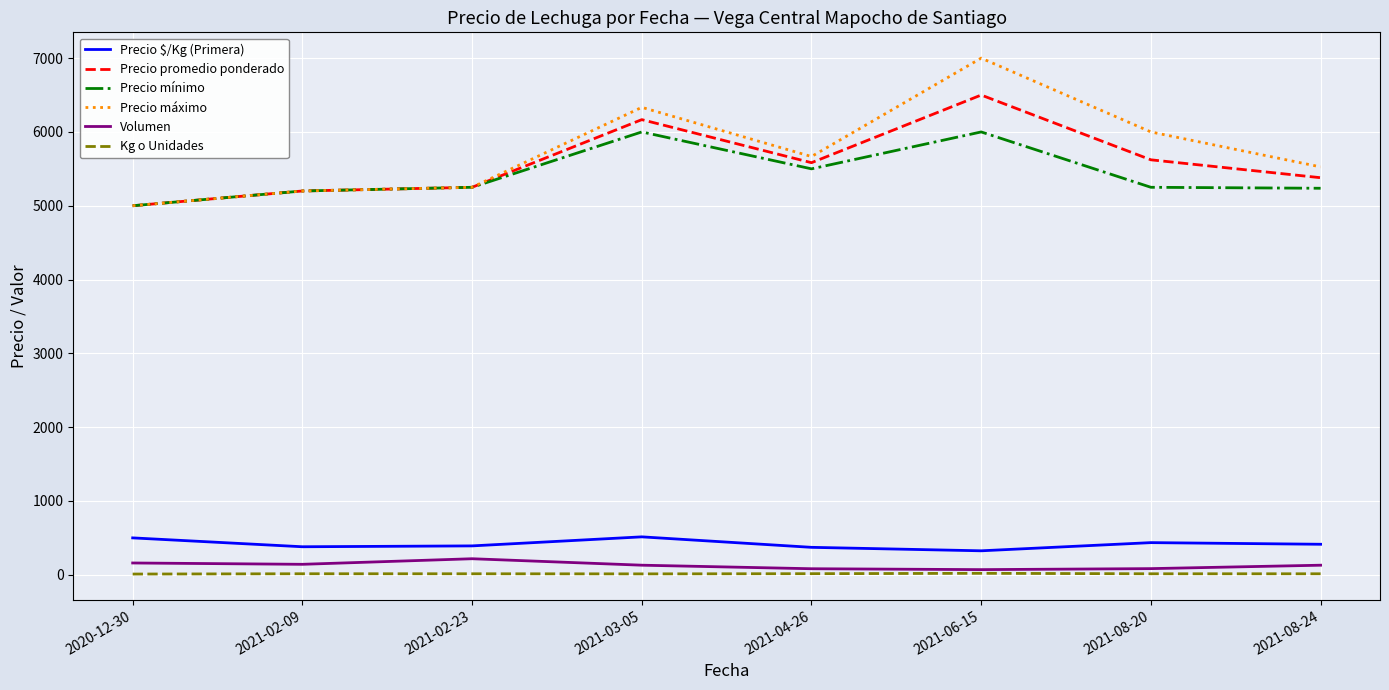

Does the chart display data point markers on the line(s)?

No